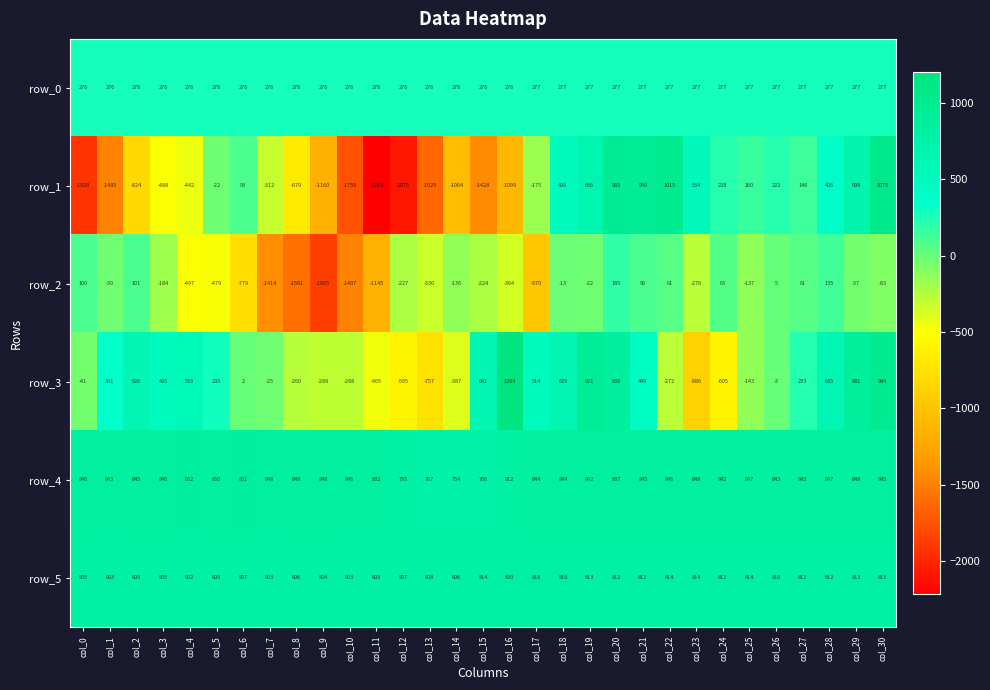

What is the sum of the row_2 values at col_1 and col_11?

-1175